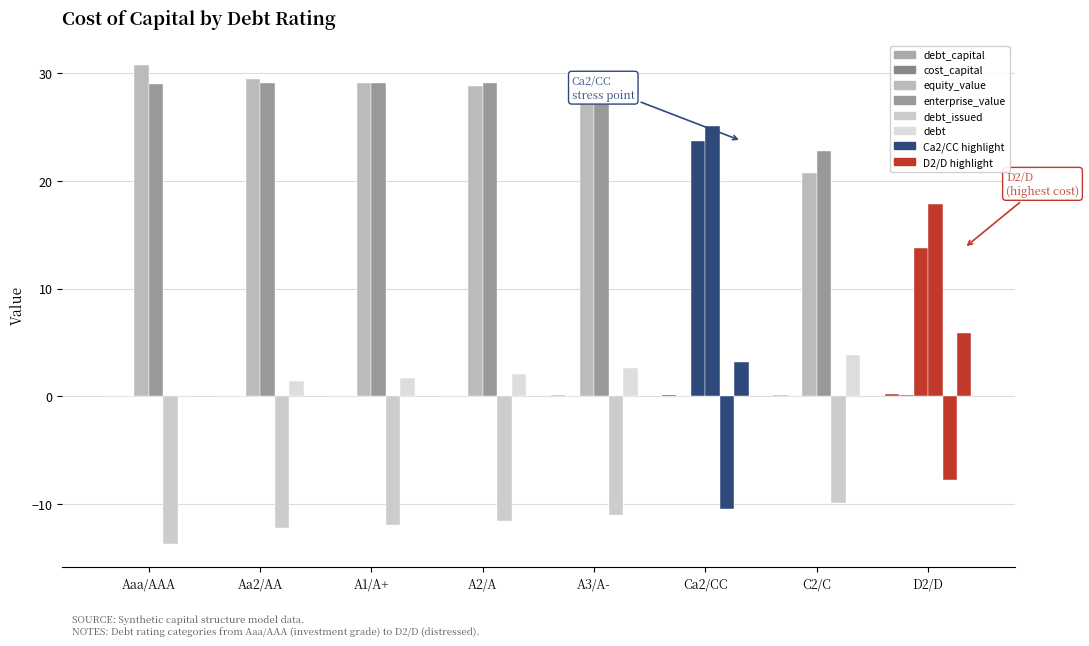

Is it true that equity_value equals 18.5 at Aa2/AA?

False